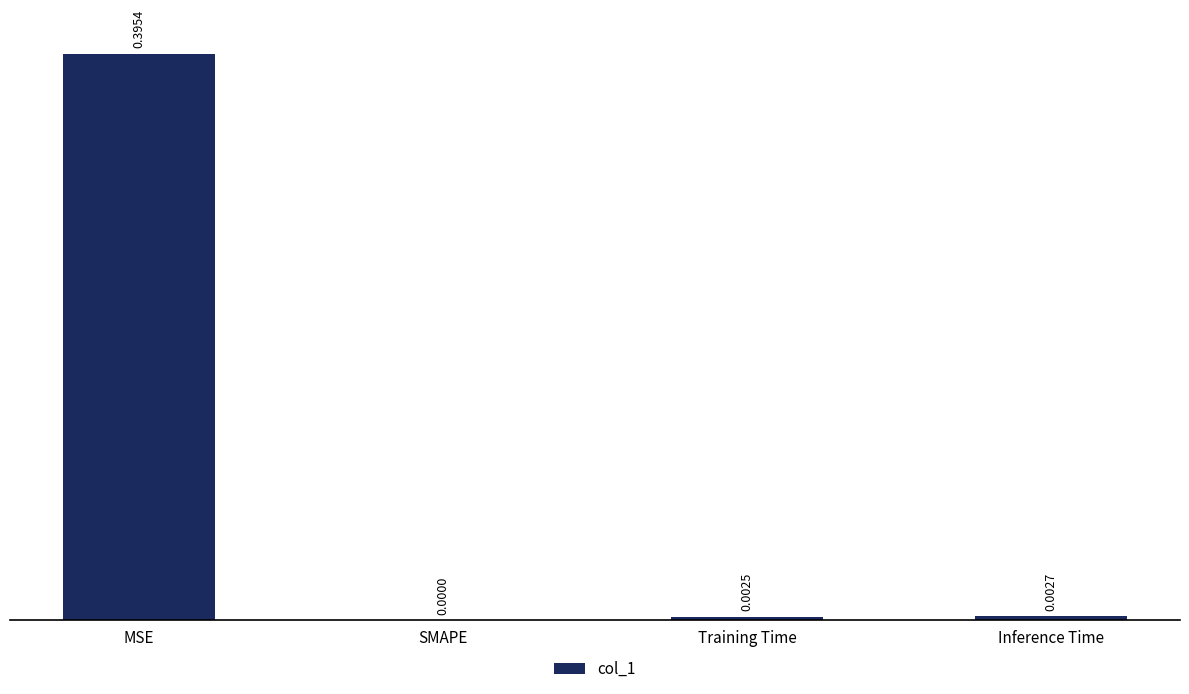

Which has a higher value, Training Time or MSE?

MSE